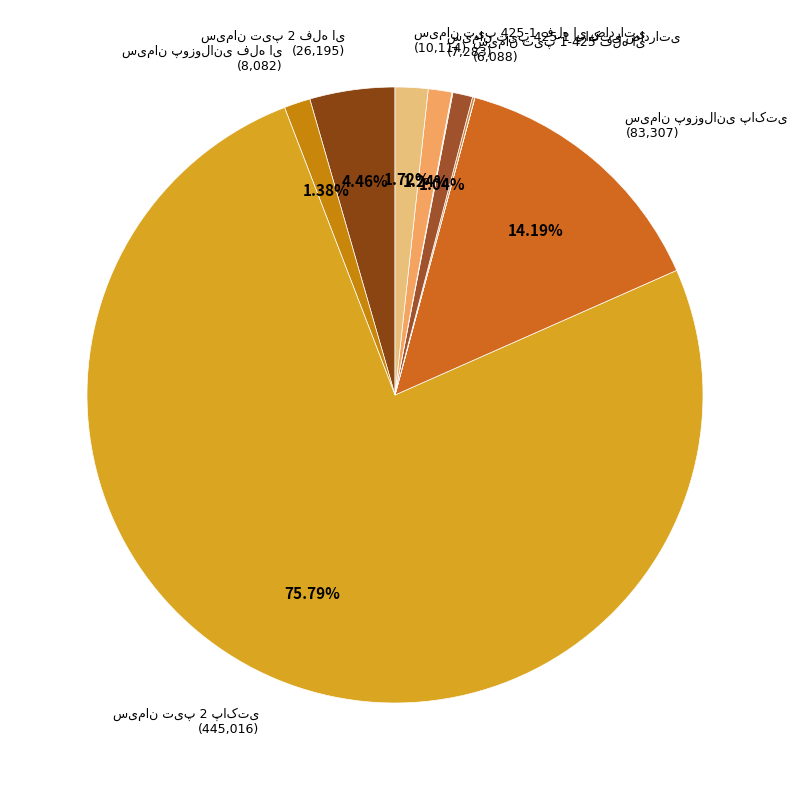

To the nearest percent, what portion does سیمان تیپ 1-425 فله ای represent?

1%